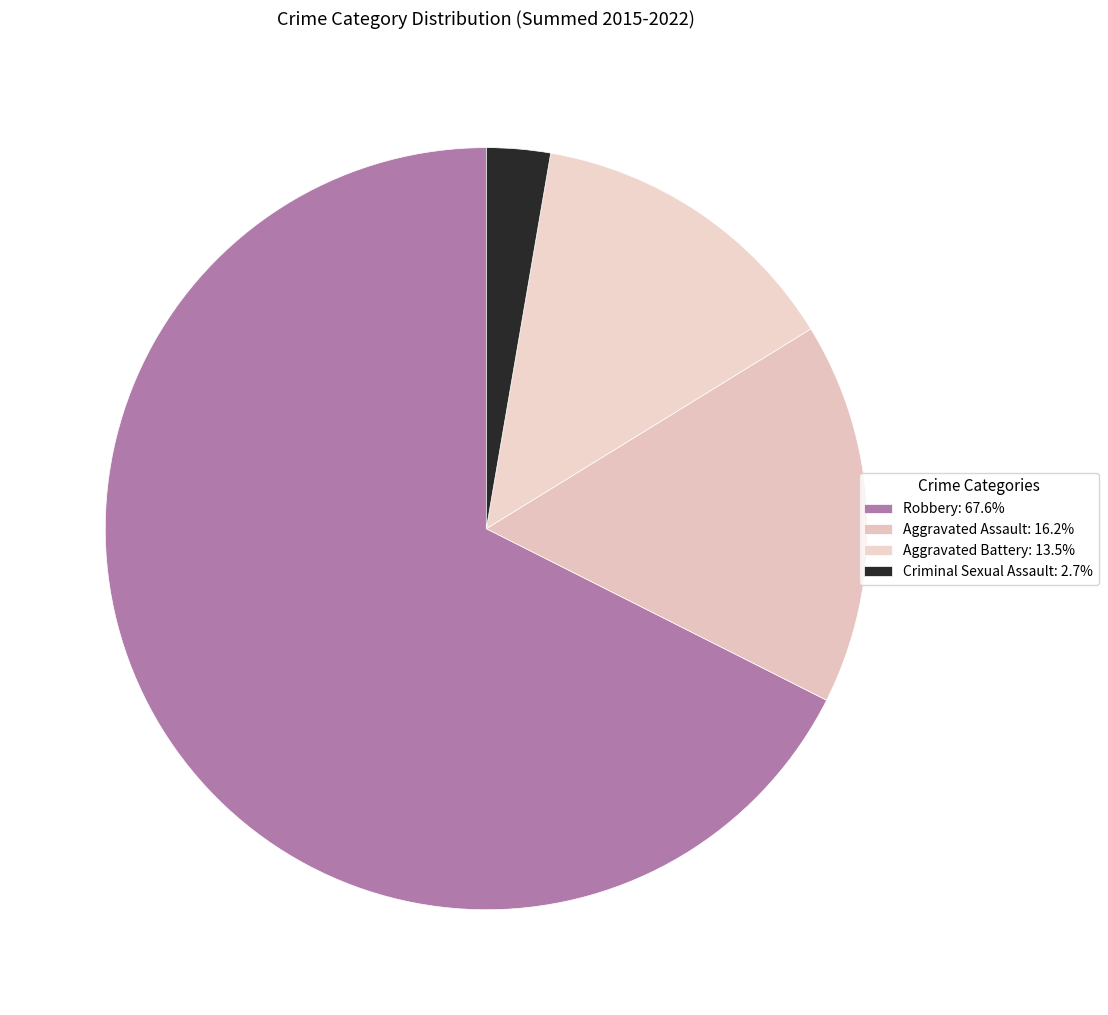

Is there a majority slice in this chart?

Yes